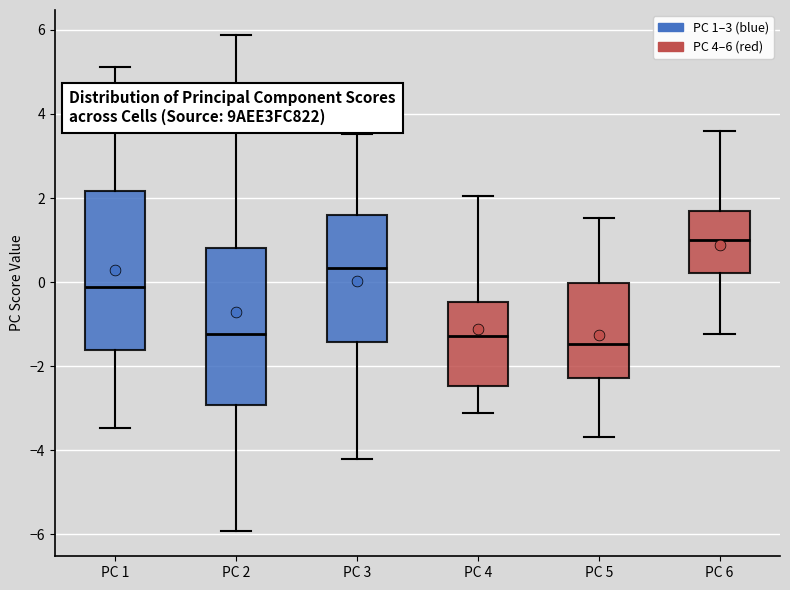

Reading left to right, transcribe this box plot: for each box, give where its median line is, the range the box spans, and where its two whiskers end, as read against the y-axis. The values are not printed on the chart, so give them approximately, as read against the axis.

PC 1: median -0.2, box -1.6 to 2.2, whiskers -3.4 to 5.2
PC 2: median -1.2, box -3.0 to 0.8, whiskers -6.0 to 5.8
PC 3: median 0.4, box -1.4 to 1.6, whiskers -4.2 to 3.6
PC 4: median -1.2, box -2.4 to -0.4, whiskers -3.2 to 2.0
PC 5: median -1.4, box -2.2 to 0.0, whiskers -3.6 to 1.6
PC 6: median 1.0, box 0.2 to 1.6, whiskers -1.2 to 3.6